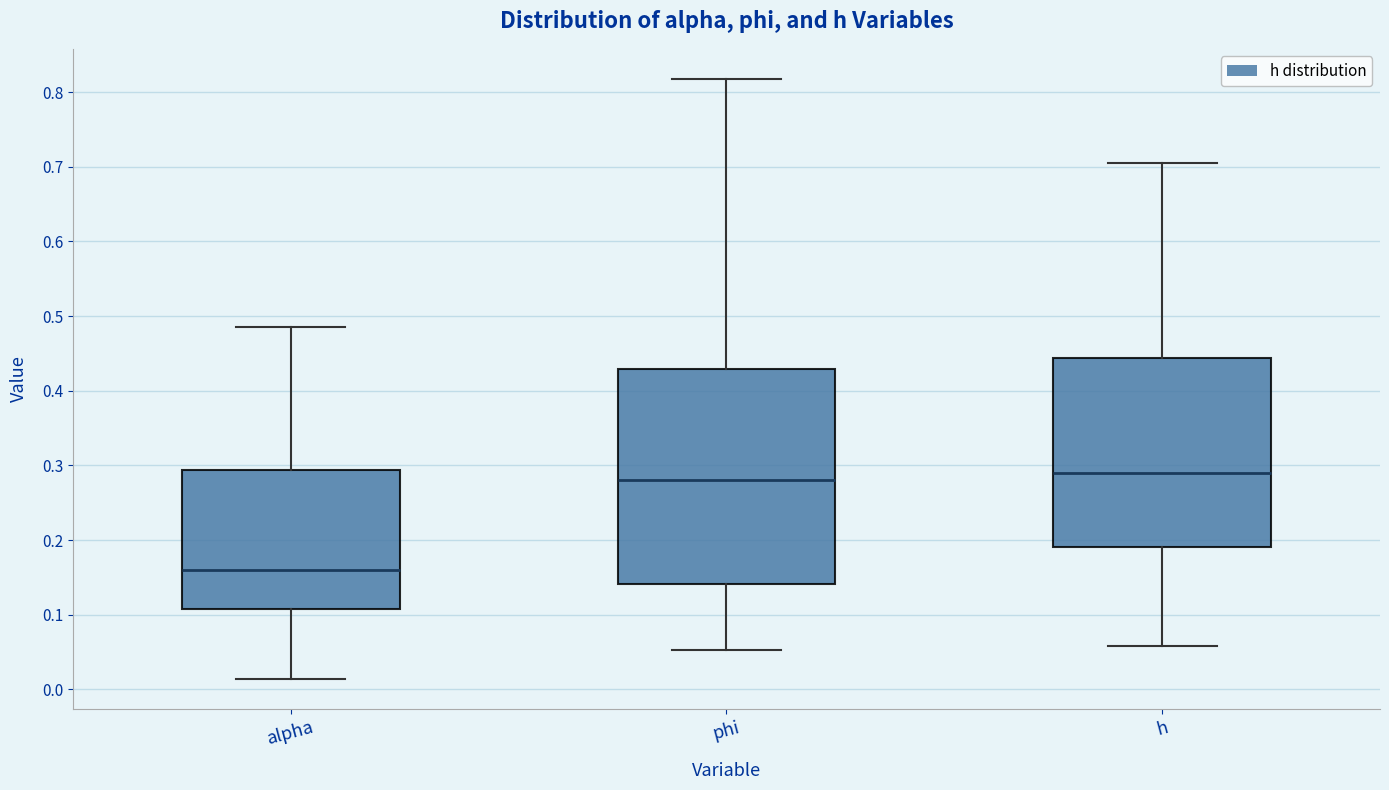

Comparing the boxes themselves (not the whiskers), which one is the tallest?

phi